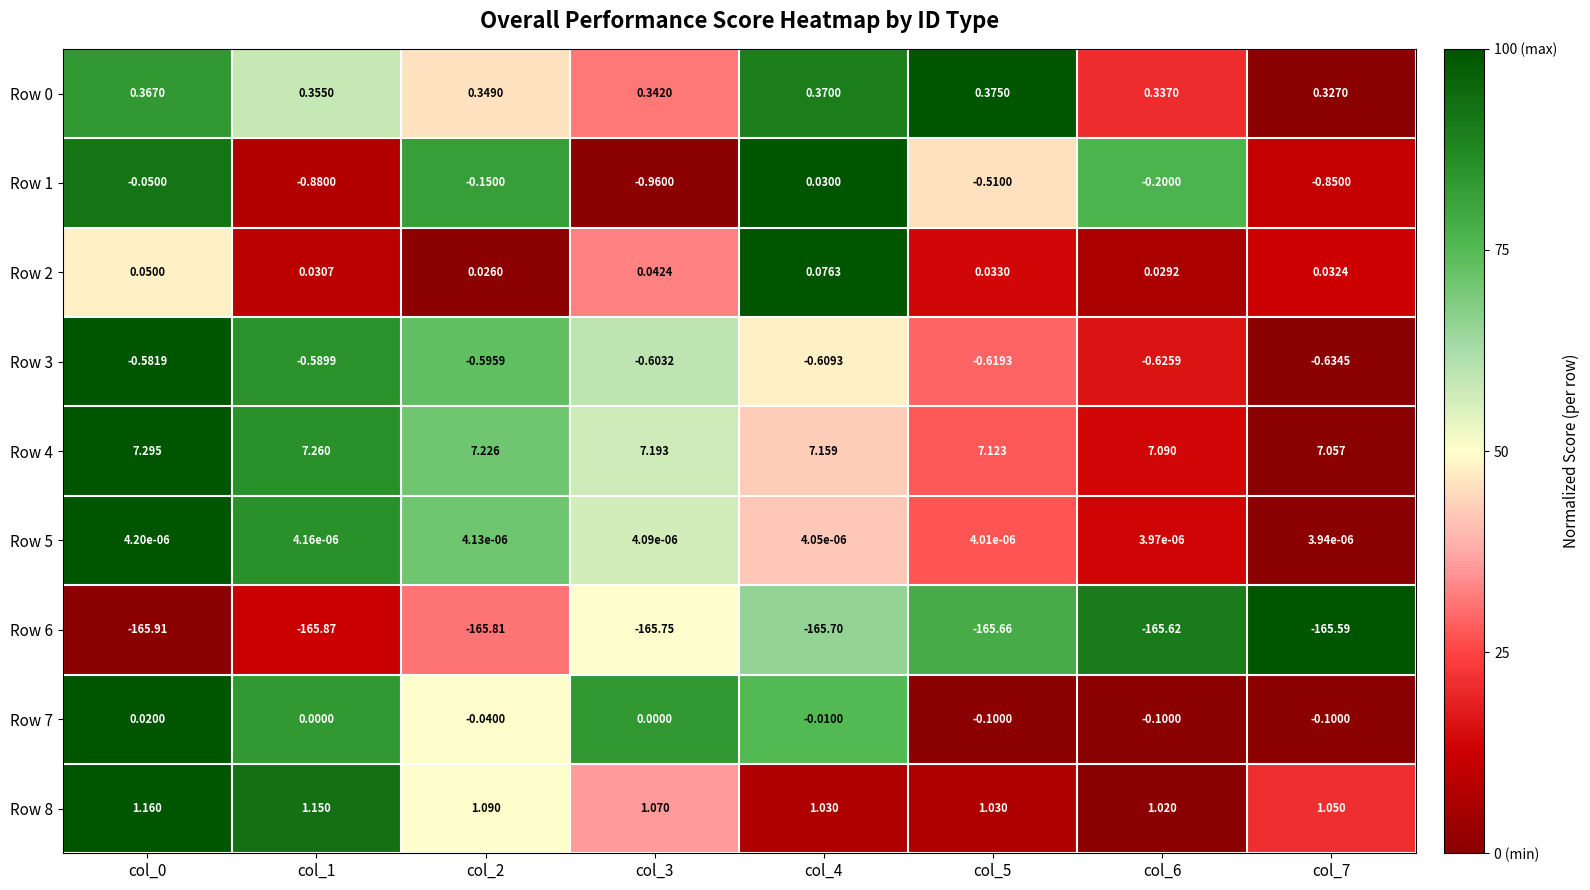

Is the value of Row 6 at col_0 greater than the value of Row 4 at col_5?

No